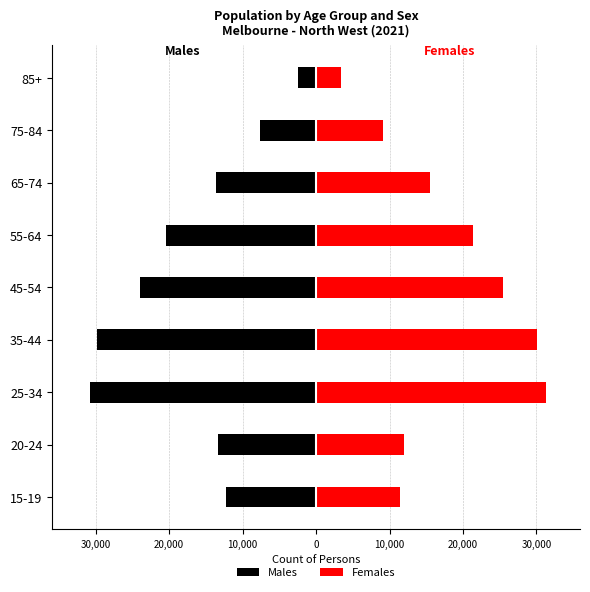

How many data points does each series have?

9